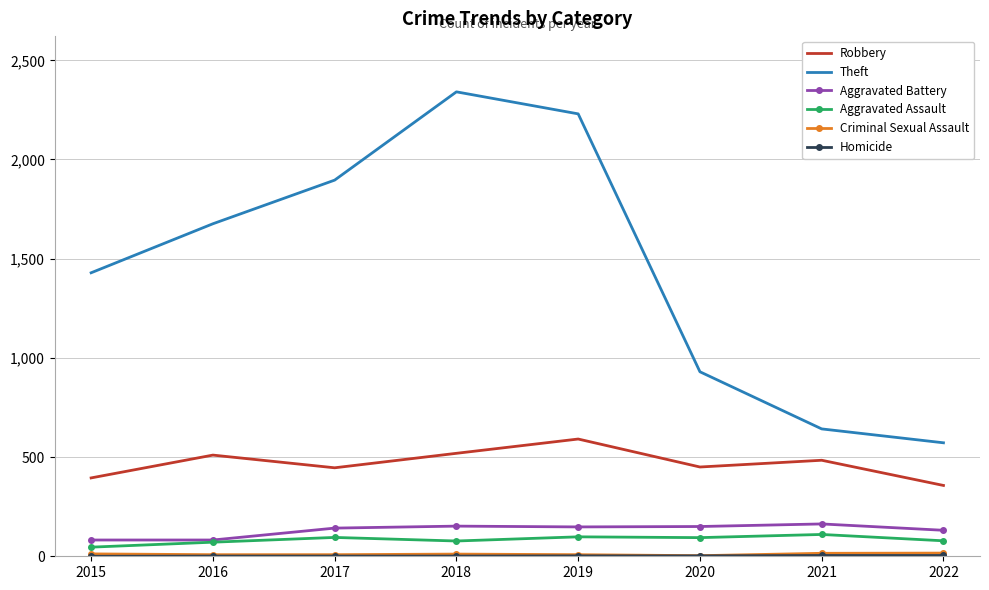

What is the total value across all series at 2017?

2588